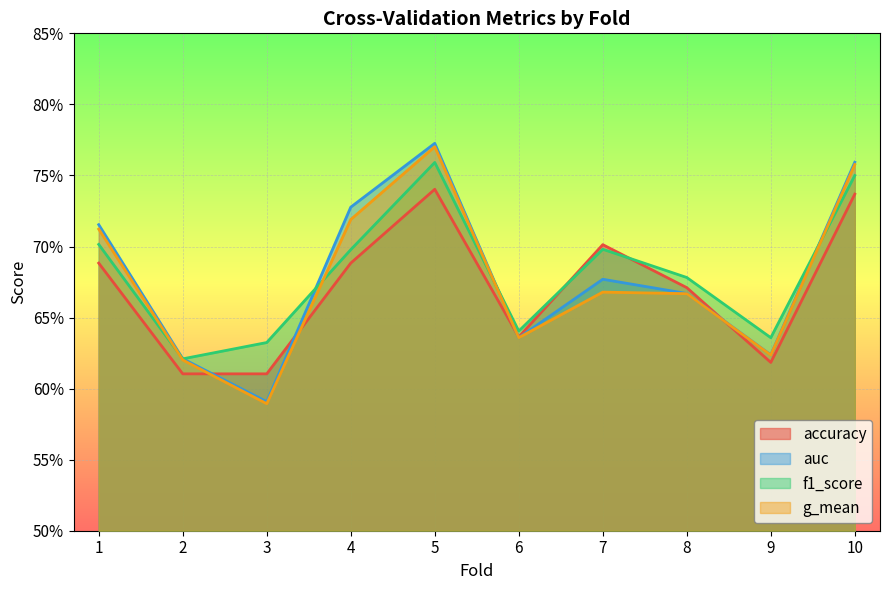

At how many categories does at least one series exceed 0?

10